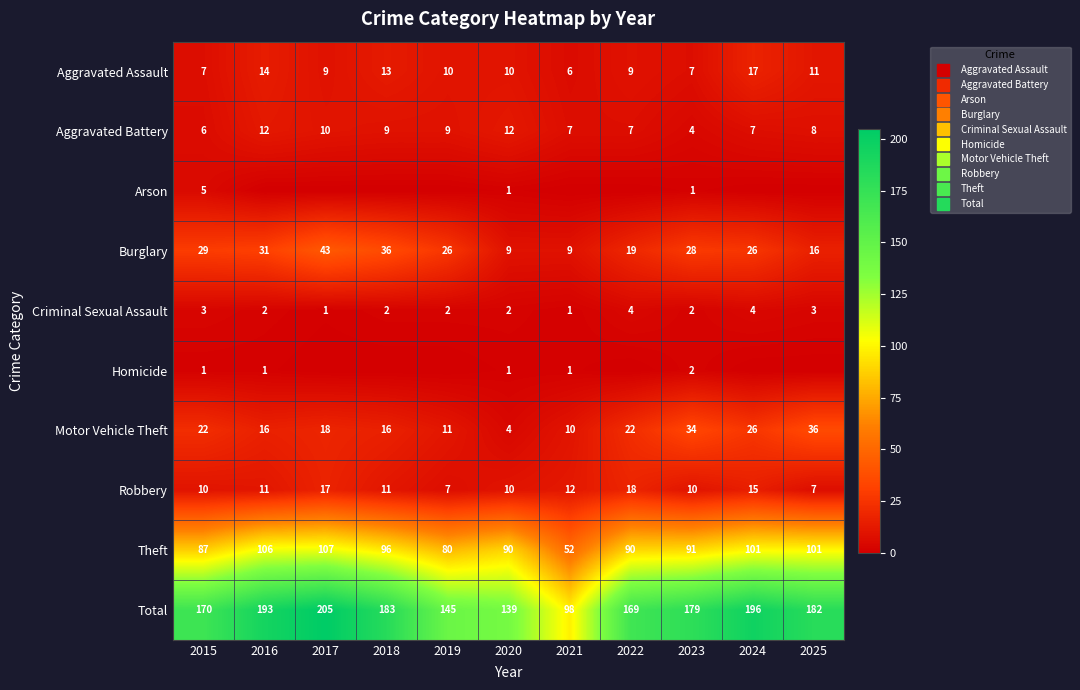

Which series has the largest total across all categories?

Total